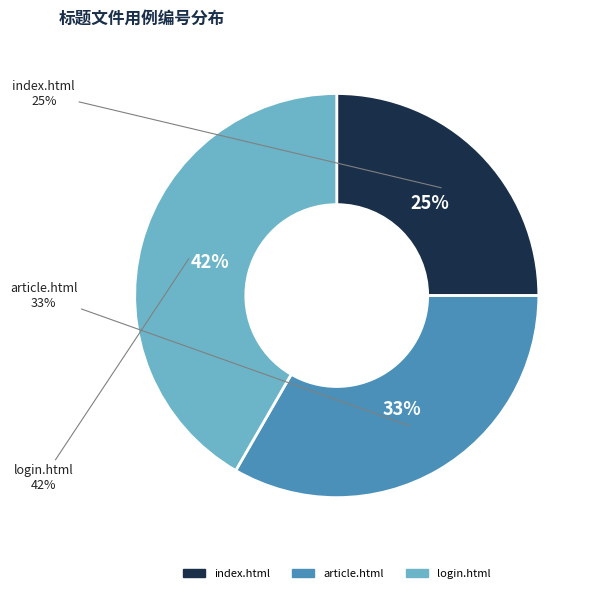

Is it true that login.html is 42% of the pie?

True